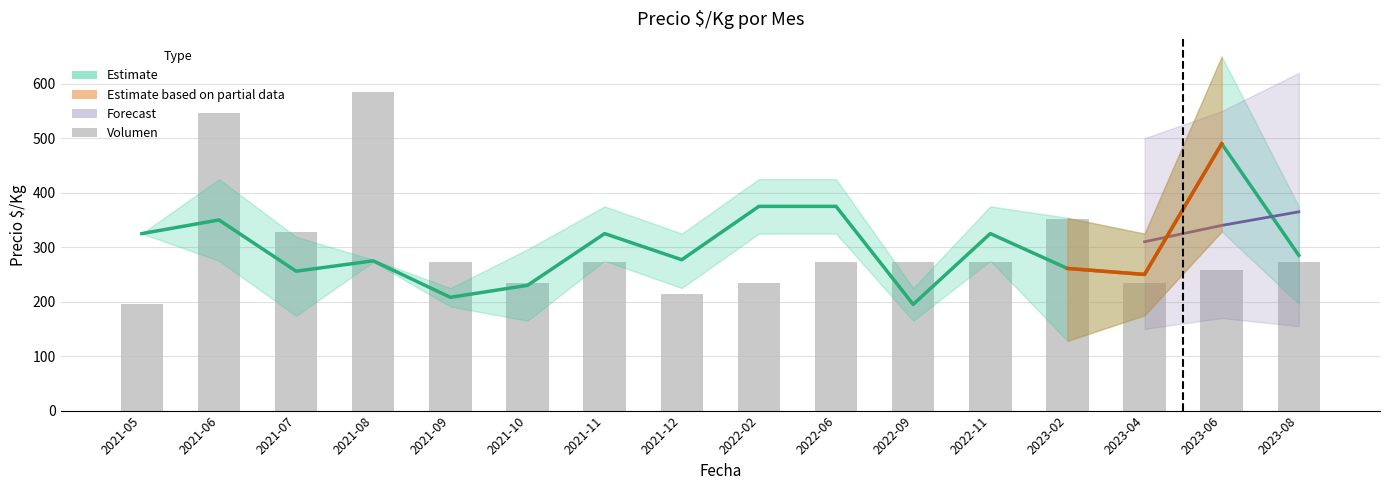

What is the label of the 7th bar from the left?

2021-11